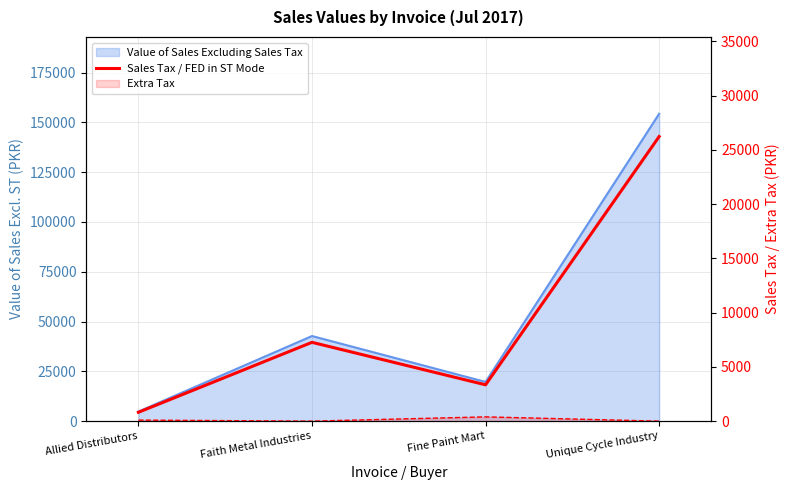

What is the label of the 4th point from the left?

Unique Cycle Industry